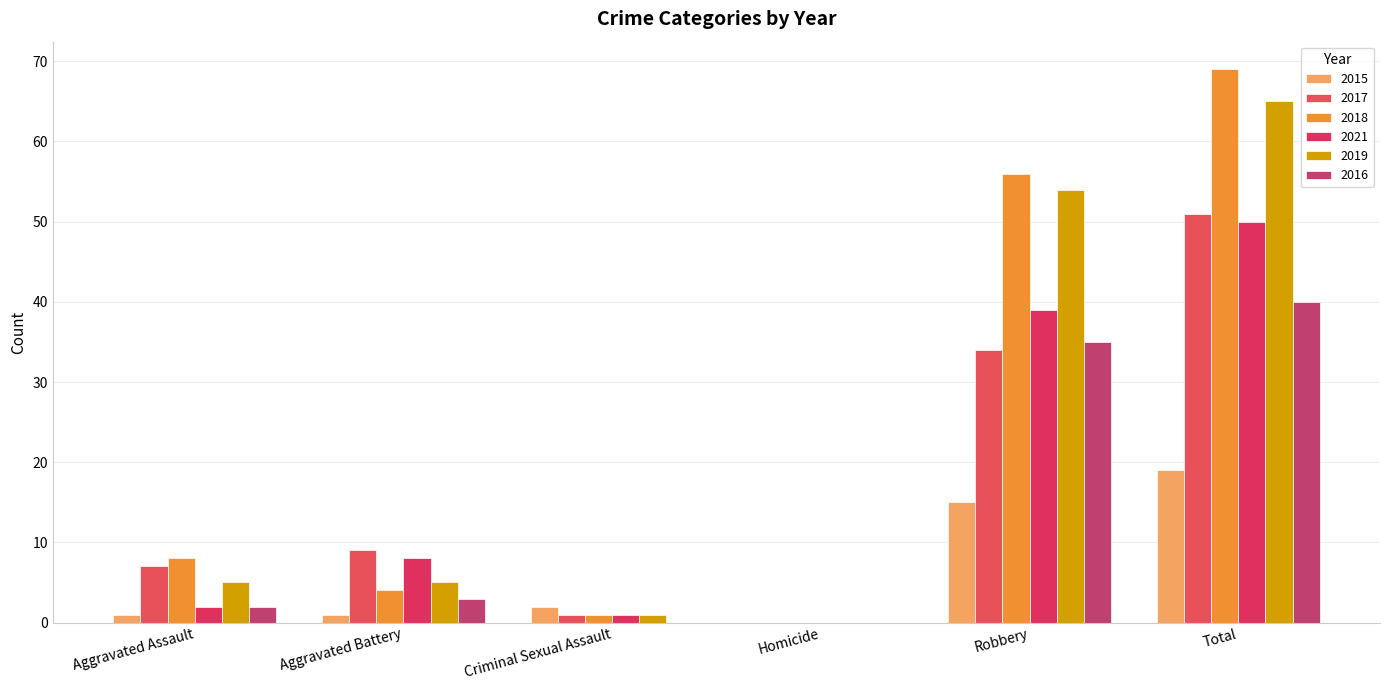

Count the number of categories in the chart.

6